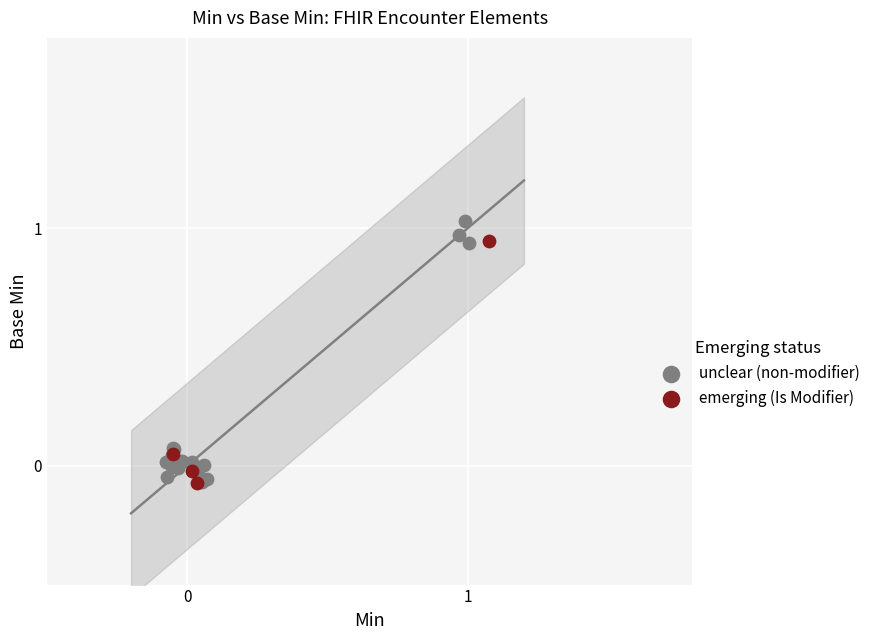

Which series has the widest spread of Y values?

unclear (non-modifier)